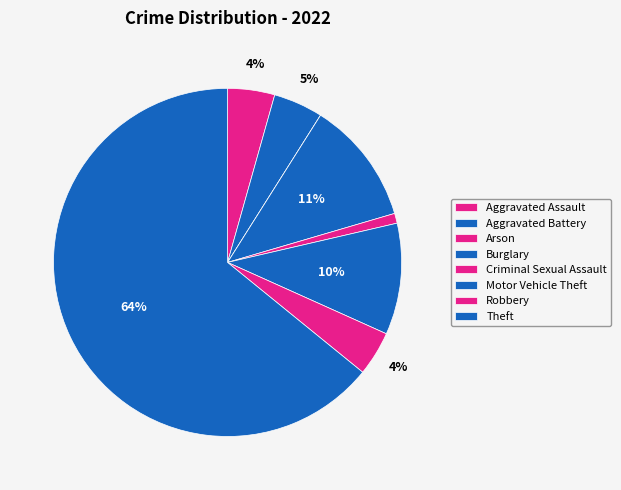

To the nearest percent, what is the combined percentage of Theft and Motor Vehicle Theft?

74%